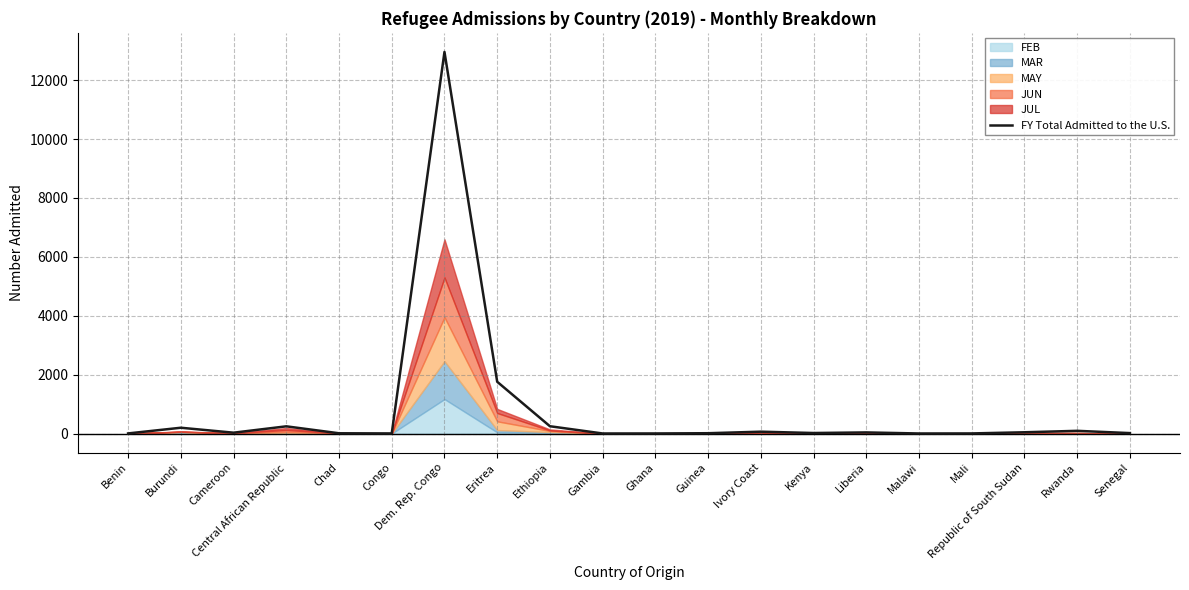

Reading right to left, transcribe all the data shown in this chart.

14	91	42	3	1	37	17	62	10	2	1	247	1757	12958	3	8	244	28	196	3